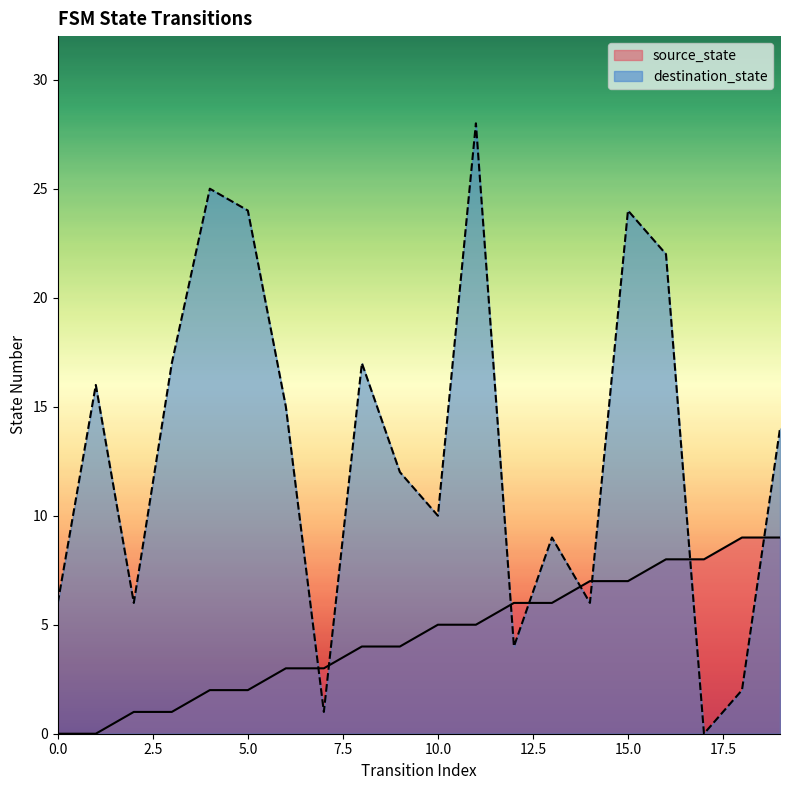

What is the difference between the source_state values at 8 and 14?

3